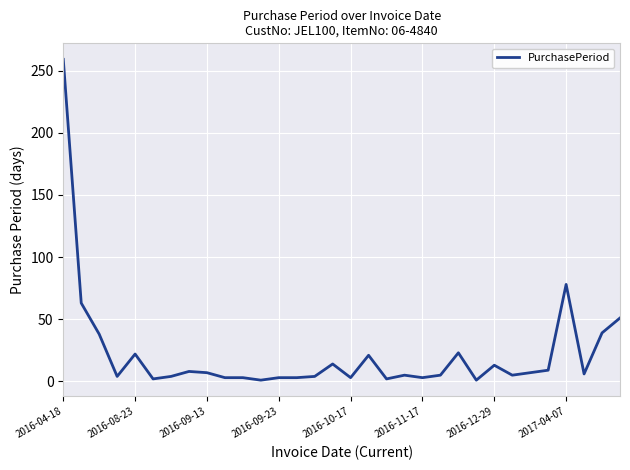

What is the greatest value displayed?

259